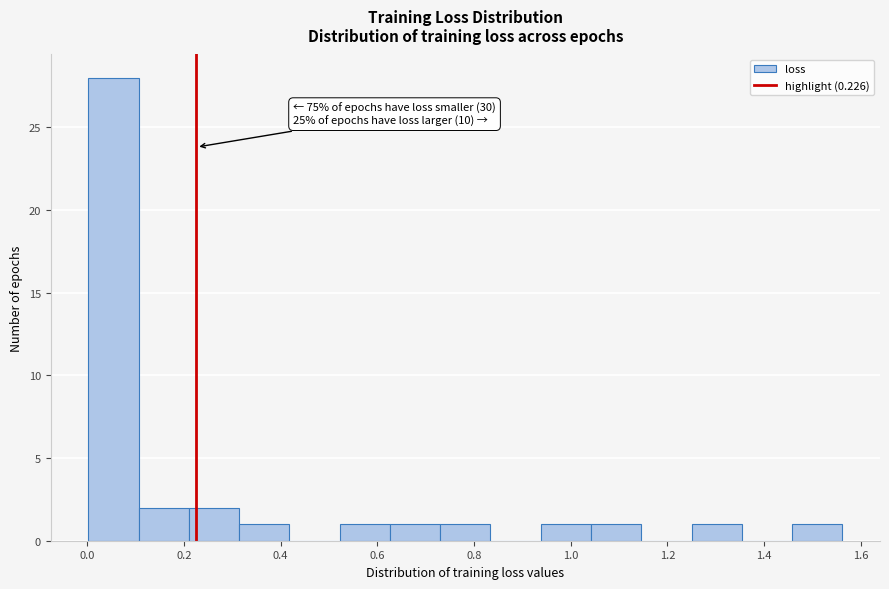

Which range on the x-axis has the tallest bar?

0.00 to 0.10